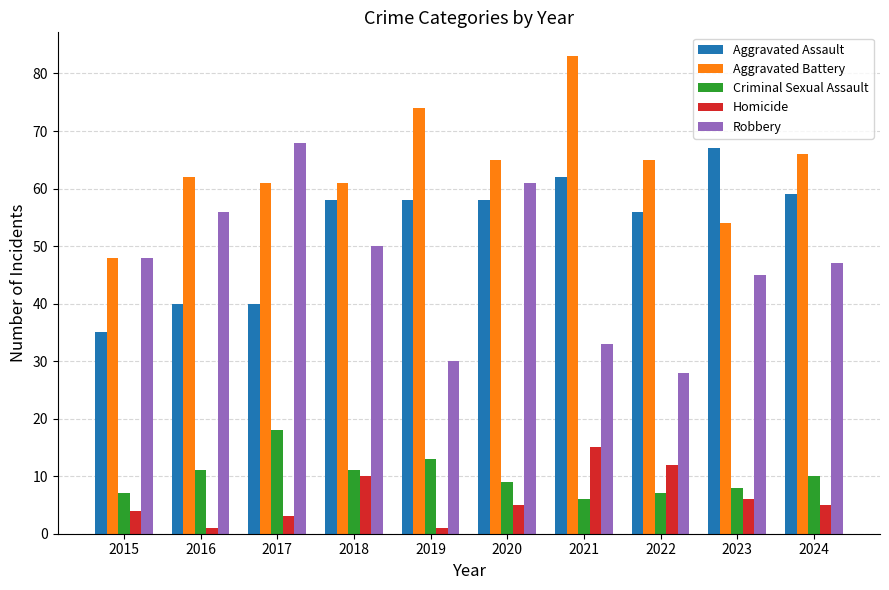

At how many categories does at least one series exceed 17?

10